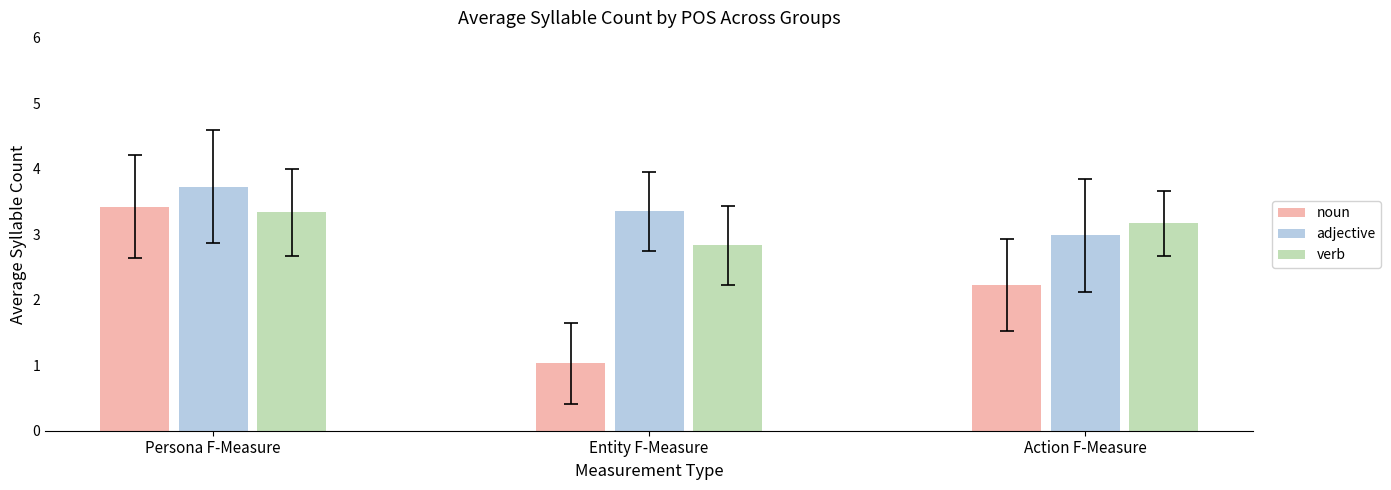

Rank the series by their average value, from highest to lowest.

adjective, verb, noun